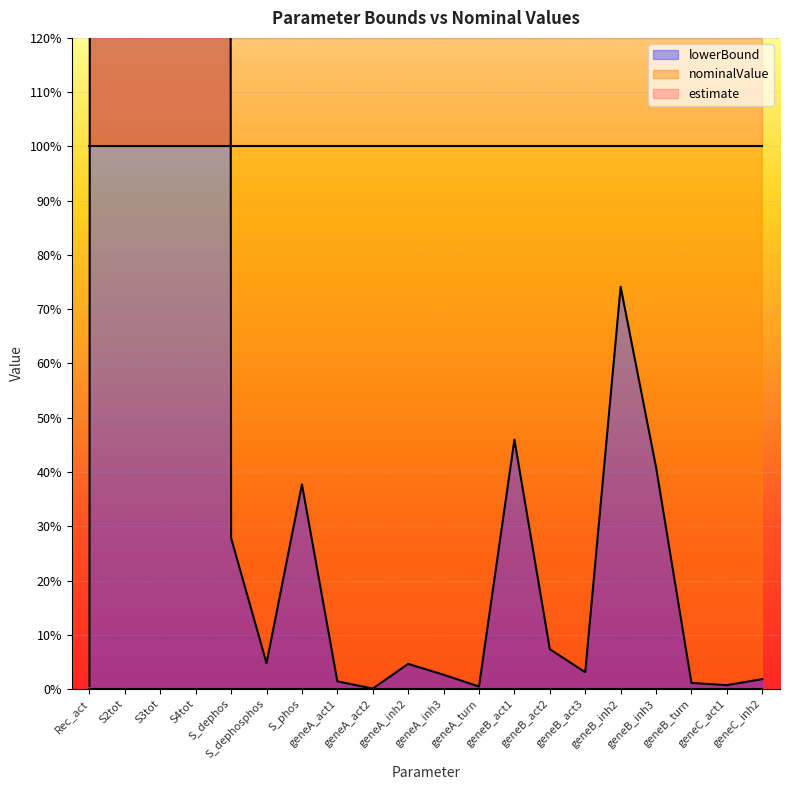

Reading left to right, transcribe all the data shown in this chart.

nominalValue: 0.0	142.8	16.3	67.0	0.3	0.0	0.4	0.0	0.0	0.0	0.0	0.0	0.5	0.1	0.0	0.7	0.4	0.0	0.0	0.0
lowerBound: 0.0	0.0	0.0	0.0	0.0	0.0	0.0	0.0	0.0	0.0	0.0	0.0	0.0	0.0	0.0	0.0	0.0	0.0	0.0	0.0
estimate: 1.0	1.0	1.0	1.0	1.0	1.0	1.0	1.0	1.0	1.0	1.0	1.0	1.0	1.0	1.0	1.0	1.0	1.0	1.0	1.0